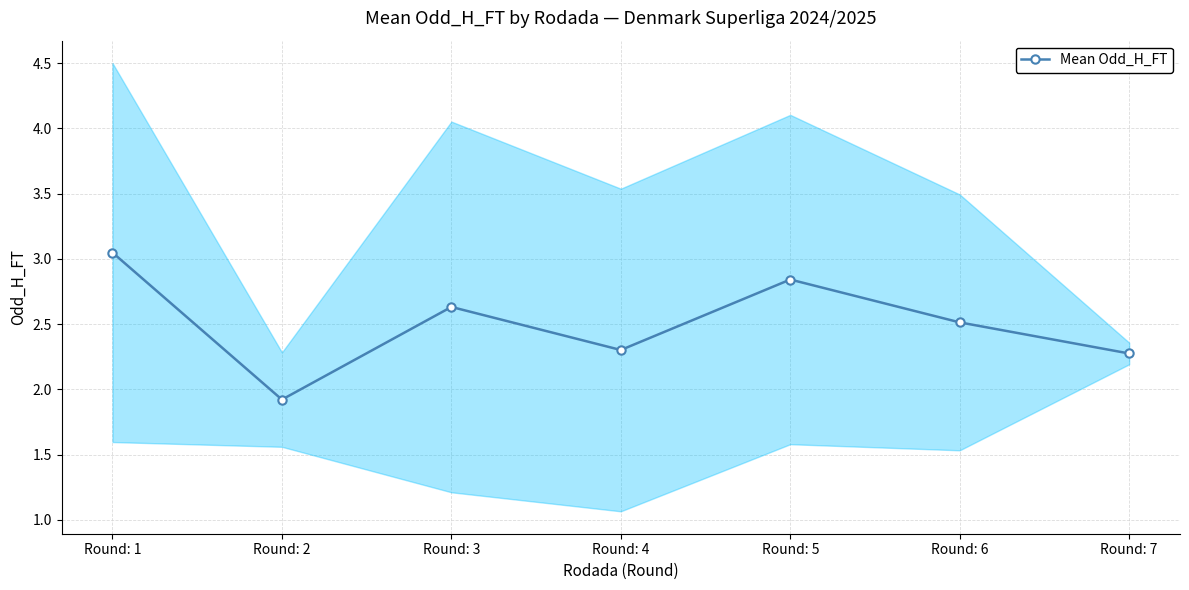

List the labels in order of value, smallest first.

Round: 2, Round: 7, Round: 4, Round: 6, Round: 3, Round: 5, Round: 1